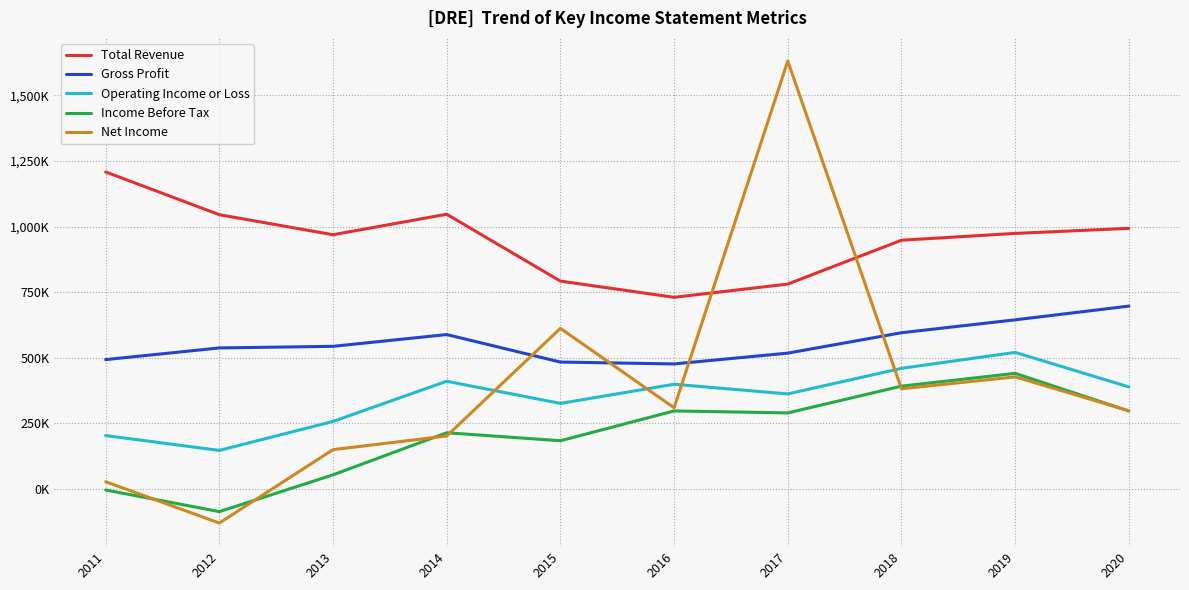

Does the chart display data point markers on the line(s)?

No